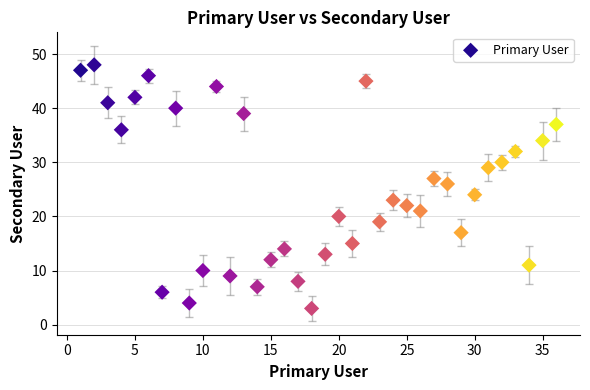

What is the range of Y values (max minus min)?

45